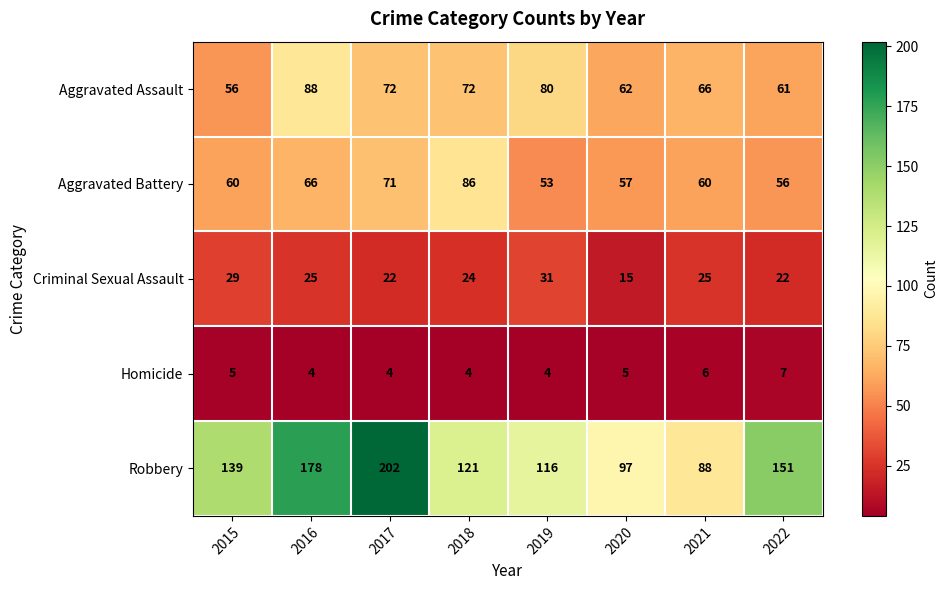

The Criminal Sexual Assault series shows 7 at 2017. True or false?

False